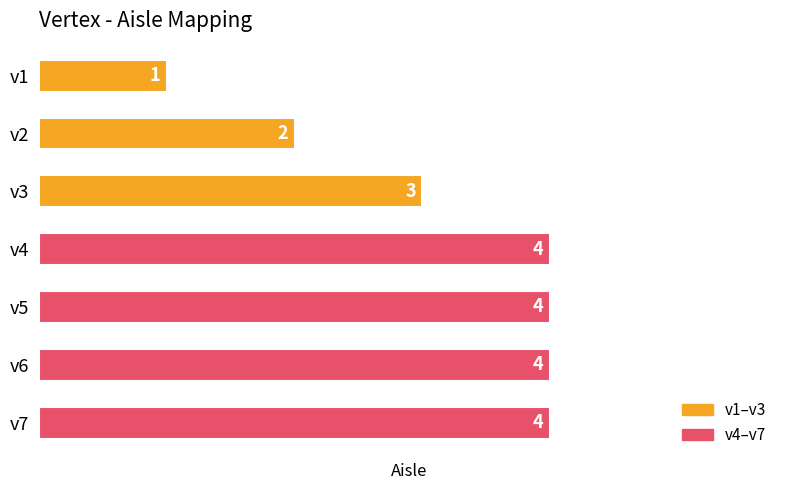

What is the change in value from v1 to v3?

+2